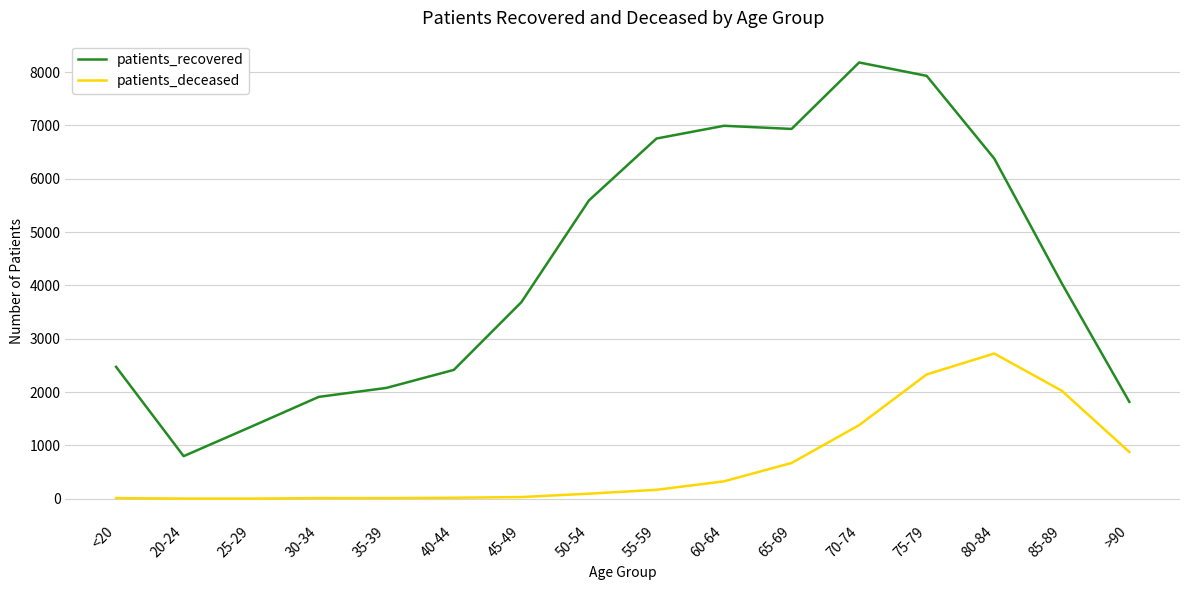

Which label corresponds to the largest value in the chart?

70-74